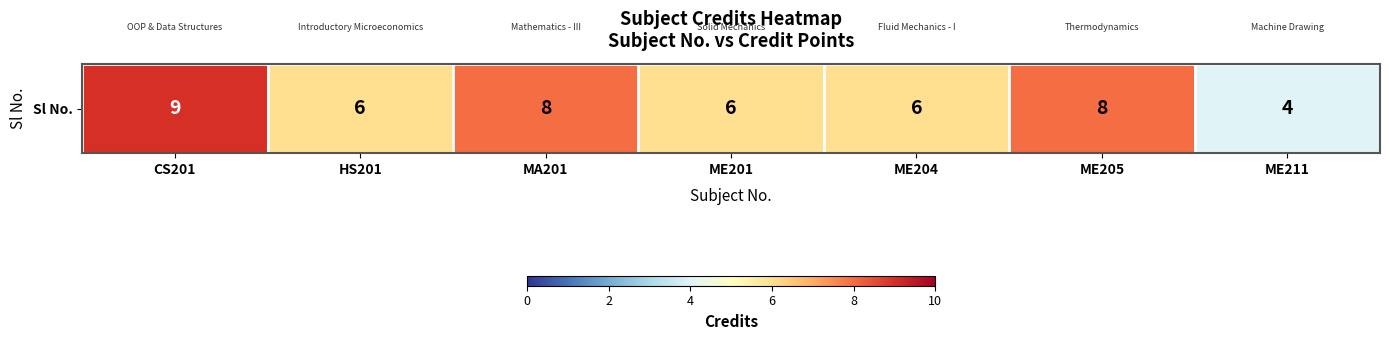

At which label is the value closest to 6?

HS201